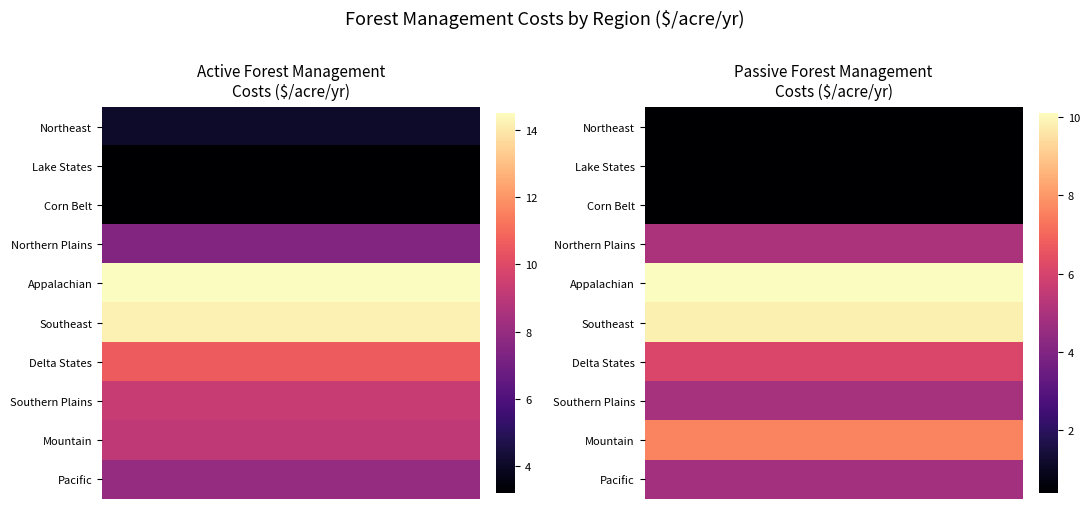

Between Northeast and Appalachian, which series saw the biggest shift?

Active Forest Management Costs ($/acre/yr)